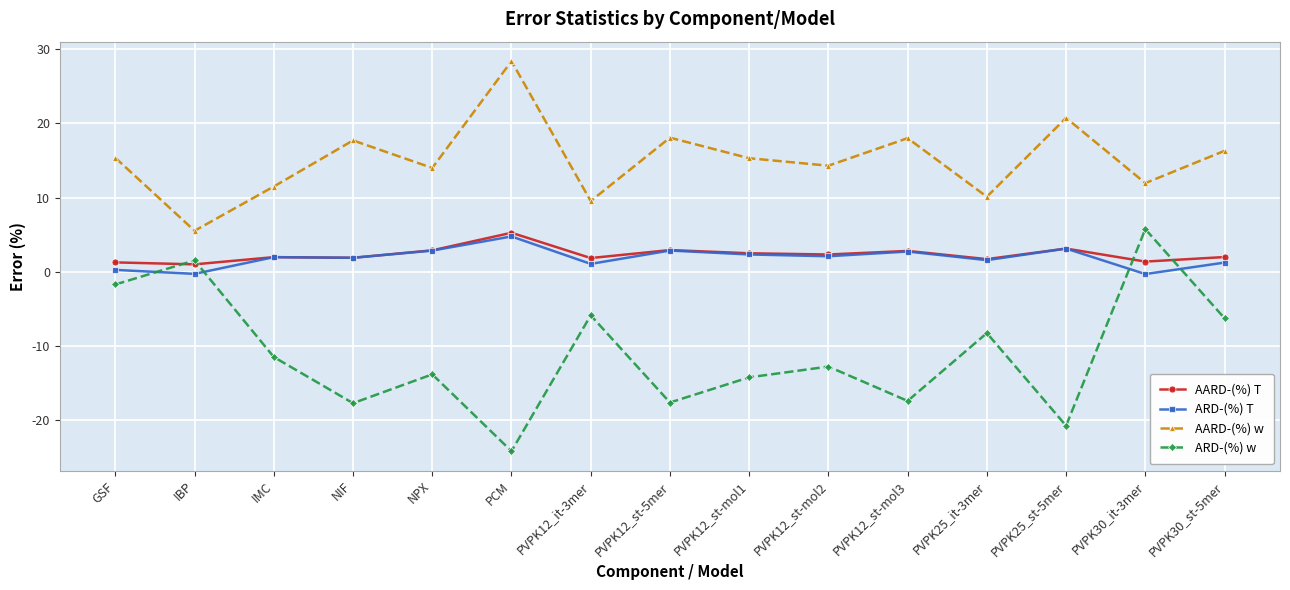

What are all the series names shown in the legend?

AARD-(%) T, ARD-(%) T, AARD-(%) w, ARD-(%) w